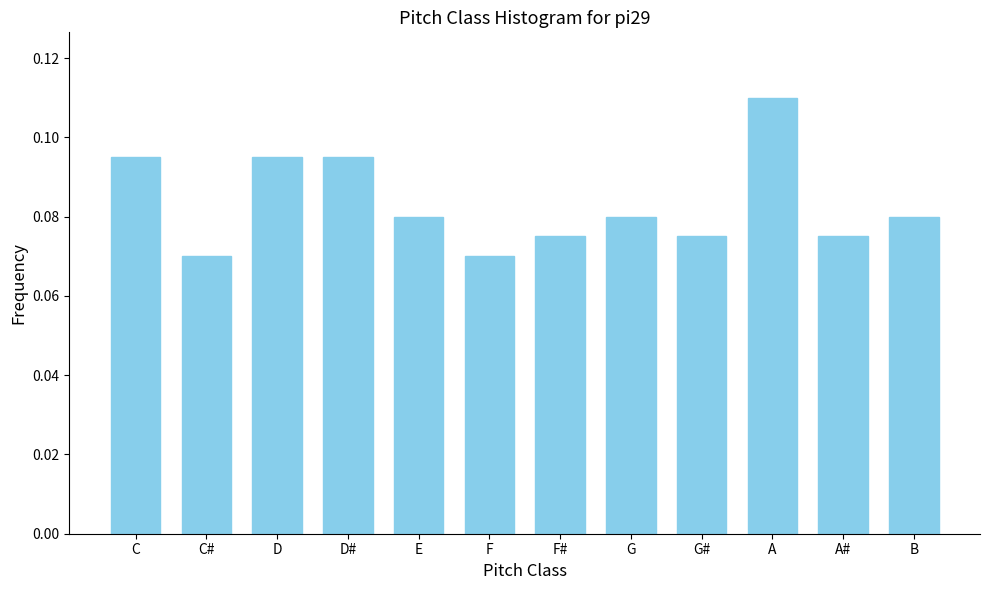

What is the sum of all values?

1.0